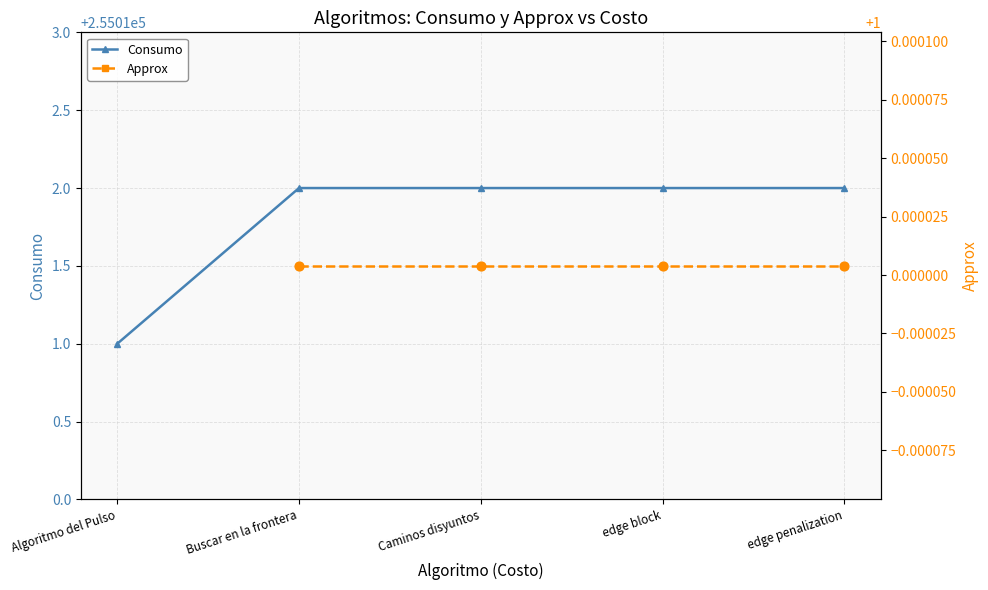

At which category is the sum across all series the highest?

Buscar en la frontera